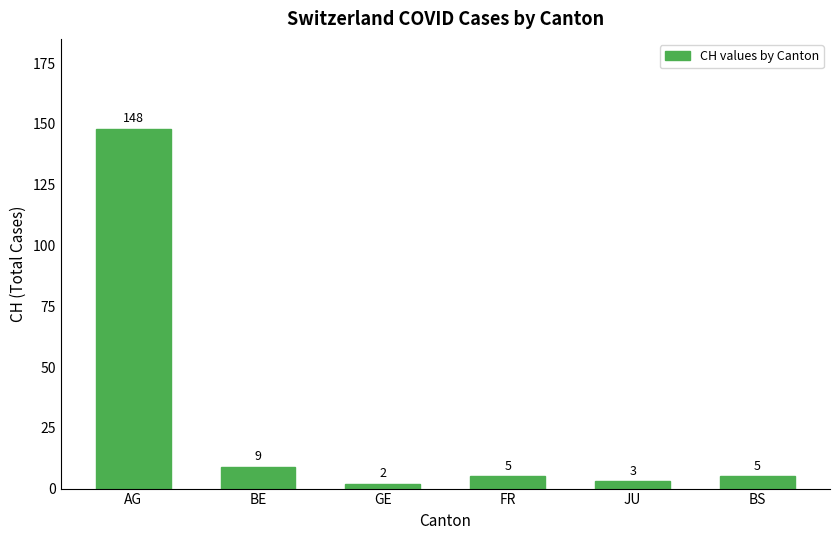

Are the bars grouped side by side (vs. stacked)?

No